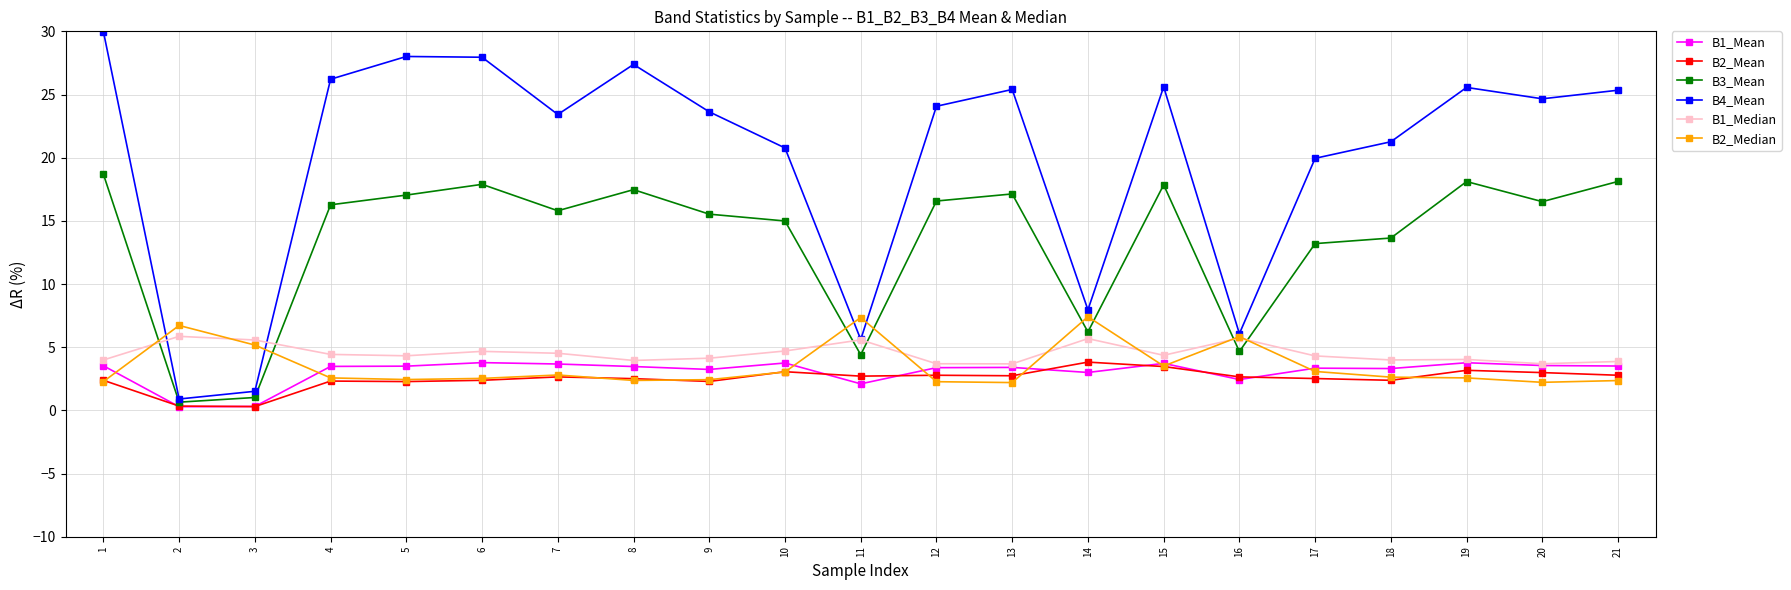

Is the value of B1_Mean at 12 greater than the value of B2_Mean at 1?

Yes